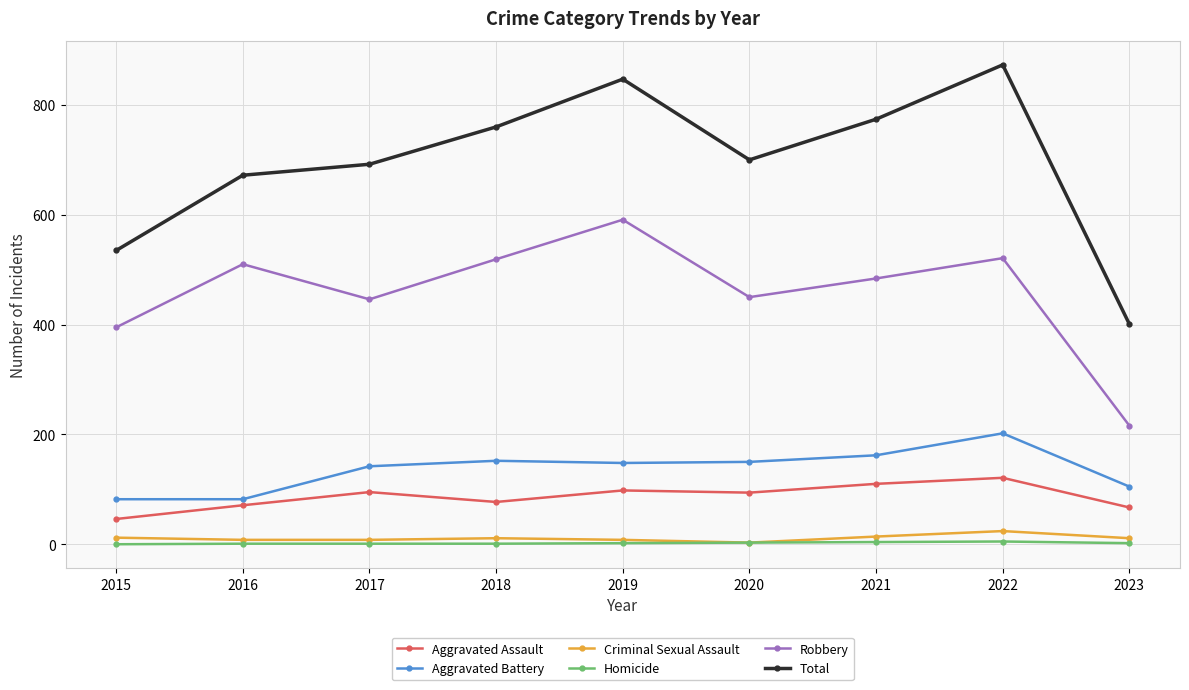

True or false: Robbery has more than 0 interior local peaks.

True